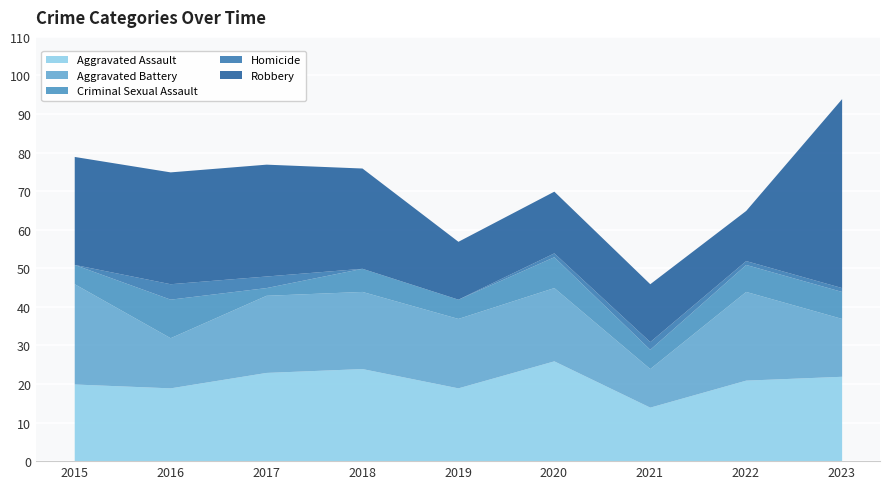

What is the lowest value of the Robbery series?

13